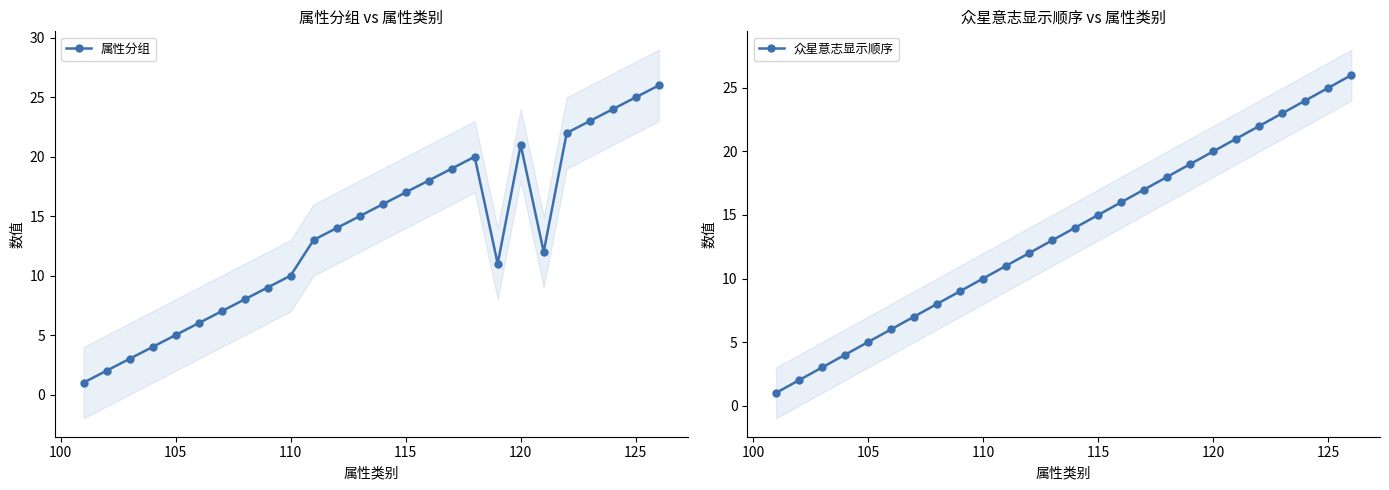

Does the chart display data point markers on the line(s)?

Yes